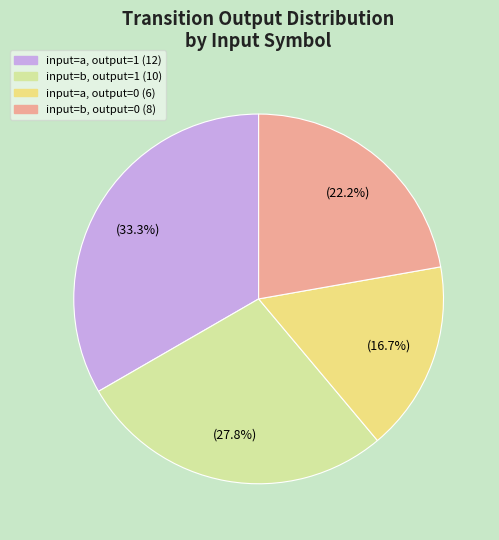

How many segments does this pie chart have?

4